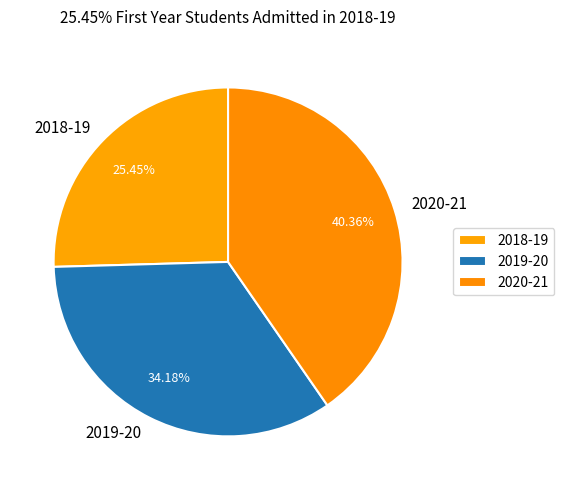

Is it true that 2018-19 is 25% of the pie?

True